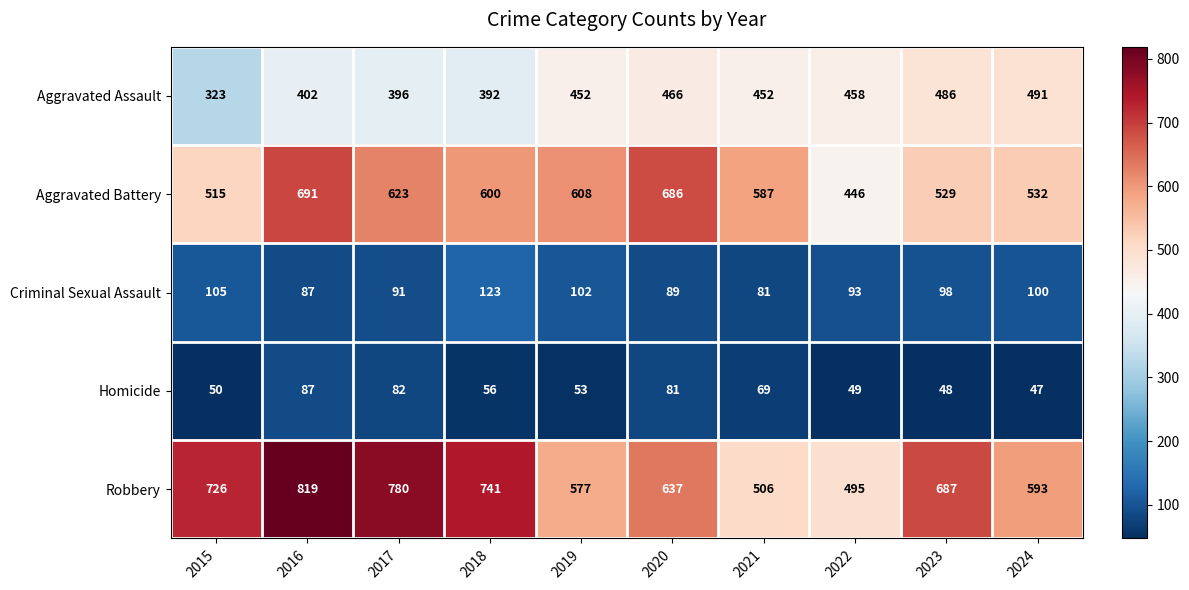

What is the difference between the second highest and second lowest values in the Criminal Sexual Assault series?

18